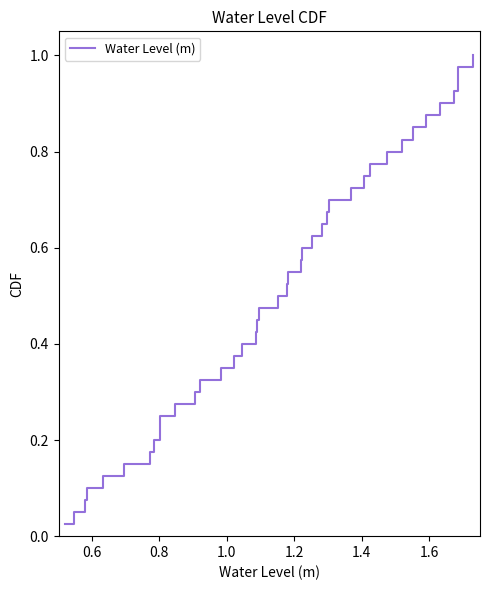

How many categories are shown in the chart?

40